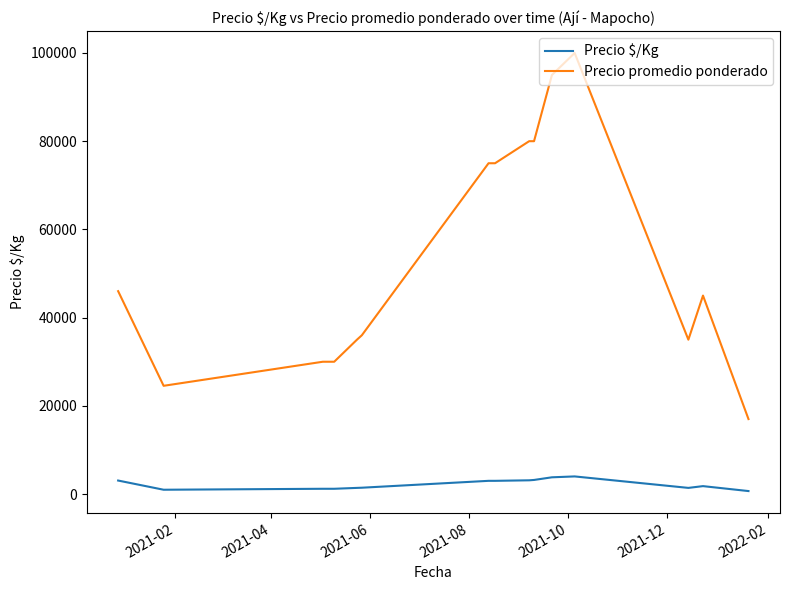

True or false: Precio promedio ponderado and Precio $/Kg intersect in this chart.

False